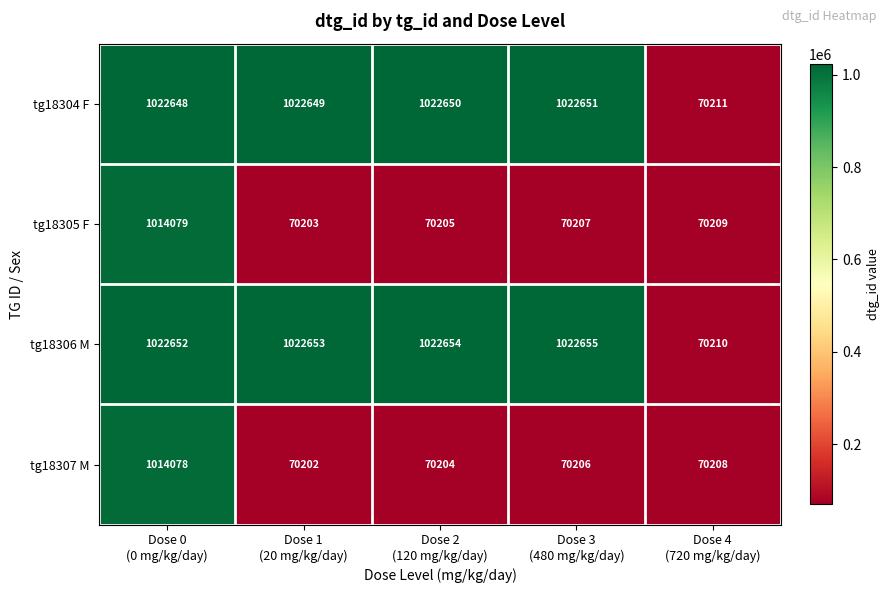

Count the number of categories in the chart.

5